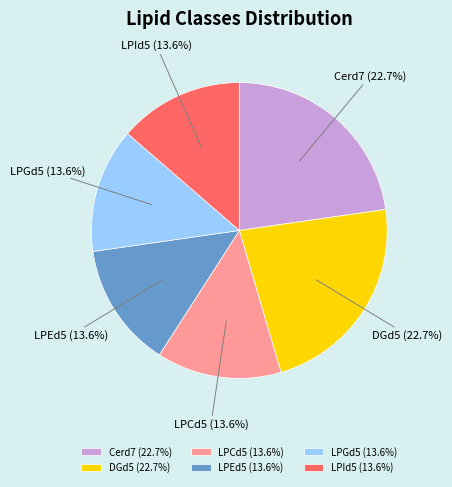

Which has a higher value, LPCd5 (13.6%) or DGd5 (22.7%)?

DGd5 (22.7%)